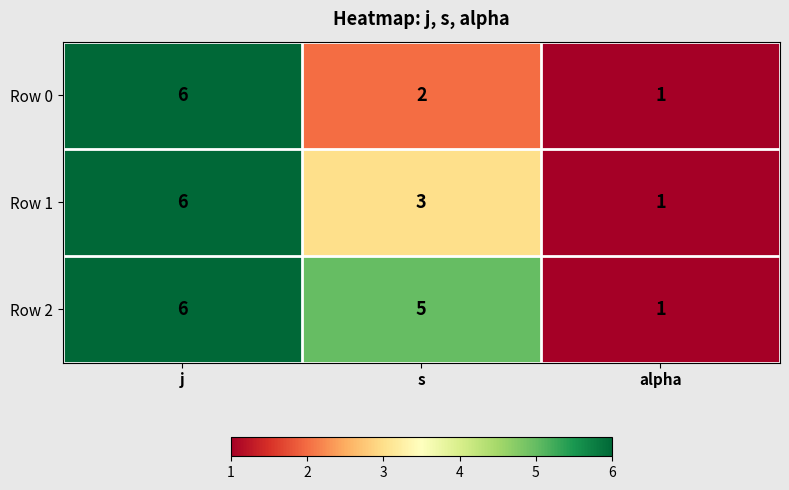

Reading left to right, what are all the values shown in this chart?

Row 0: 6	2	1
Row 1: 6	3	1
Row 2: 6	5	1